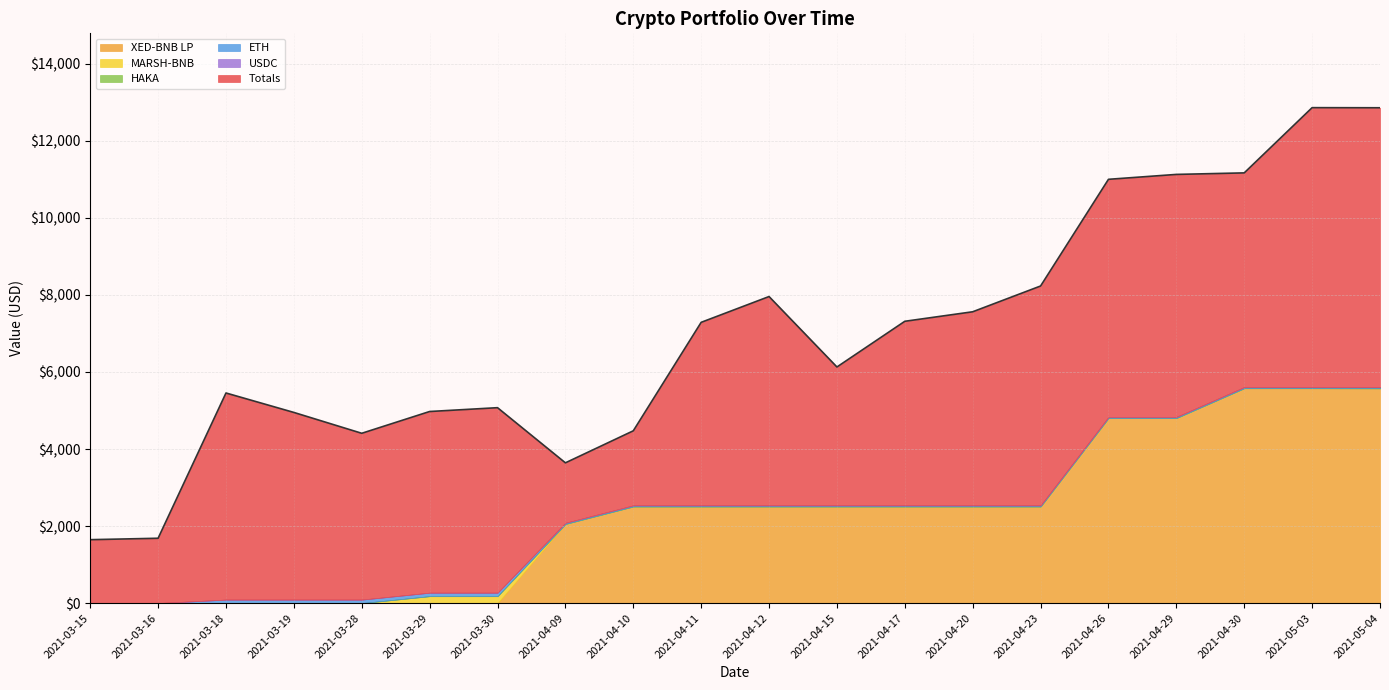

Reading left to right, what are all the values shown in this chart?

Totals: 2021-03-15=1646.4	2021-03-16=1683.4	2021-03-18=5455.1	2021-03-19=4950.2	2021-03-28=4408.8	2021-03-29=4974.3	2021-03-30=5073.6	2021-04-09=3641.5	2021-04-10=4472.9	2021-04-11=7289.7	2021-04-12=7959.5	2021-04-15=6130.3	2021-04-17=7316.8	2021-04-20=7563.8	2021-04-23=8233.1	2021-04-26=11003.2	2021-04-29=11130.5	2021-04-30=11170.2	2021-05-03=12863.9	2021-05-04=12861.1
XED-BNB LP: 2021-03-15=0.0	2021-03-16=0.0	2021-03-18=0.0	2021-03-19=0.0	2021-03-28=0.0	2021-03-29=0.0	2021-03-30=0.0	2021-04-09=2054.9	2021-04-10=2508.4	2021-04-11=2508.4	2021-04-12=2508.4	2021-04-15=2508.4	2021-04-17=2508.4	2021-04-20=2508.4	2021-04-23=2508.4	2021-04-26=4804.7	2021-04-29=4804.7	2021-04-30=5579.6	2021-05-03=5579.6	2021-05-04=5576.8
MARSH-BNB: 2021-03-15=0.0	2021-03-16=0.0	2021-03-18=0.0	2021-03-19=0.0	2021-03-28=0.0	2021-03-29=179.7	2021-03-30=179.7	2021-04-09=0.0	2021-04-10=0.0	2021-04-11=0.0	2021-04-12=0.0	2021-04-15=0.0	2021-04-17=0.0	2021-04-20=0.0	2021-04-23=0.0	2021-04-26=0.0	2021-04-29=0.0	2021-04-30=0.0	2021-05-03=0.0	2021-05-04=0.0
HAKA: 2021-03-15=0.0	2021-03-16=0.0	2021-03-18=0.0	2021-03-19=0.0	2021-03-28=0.0	2021-03-29=0.0	2021-03-30=0.0	2021-04-09=0.0	2021-04-10=0.0	2021-04-11=0.0	2021-04-12=0.0	2021-04-15=0.0	2021-04-17=0.0	2021-04-20=0.0	2021-04-23=0.0	2021-04-26=0.0	2021-04-29=0.0	2021-04-30=0.0	2021-05-03=0.0	2021-05-04=0.0
ETH: 2021-03-15=0.0	2021-03-16=0.0	2021-03-18=90.4	2021-03-19=90.4	2021-03-28=90.4	2021-03-29=90.4	2021-03-30=90.4	2021-04-09=29.4	2021-04-10=29.4	2021-04-11=29.4	2021-04-12=29.4	2021-04-15=29.4	2021-04-17=29.4	2021-04-20=29.4	2021-04-23=29.4	2021-04-26=29.4	2021-04-29=29.4	2021-04-30=29.4	2021-05-03=29.4	2021-05-04=29.4
USDC: 2021-03-15=0.0	2021-03-16=0.0	2021-03-18=0.0	2021-03-19=0.0	2021-03-28=0.0	2021-03-29=0.0	2021-03-30=0.0	2021-04-09=0.0	2021-04-10=0.0	2021-04-11=0.0	2021-04-12=0.0	2021-04-15=0.0	2021-04-17=0.0	2021-04-20=0.0	2021-04-23=0.0	2021-04-26=0.0	2021-04-29=0.0	2021-04-30=0.0	2021-05-03=0.0	2021-05-04=0.0